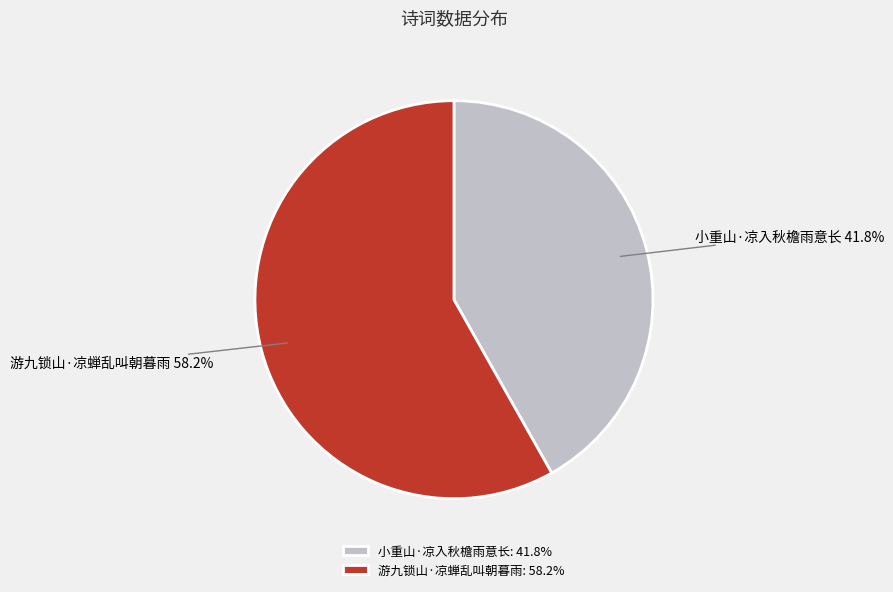

Which slice is the largest?

游九锁山·凉蝉乱叫朝暮雨